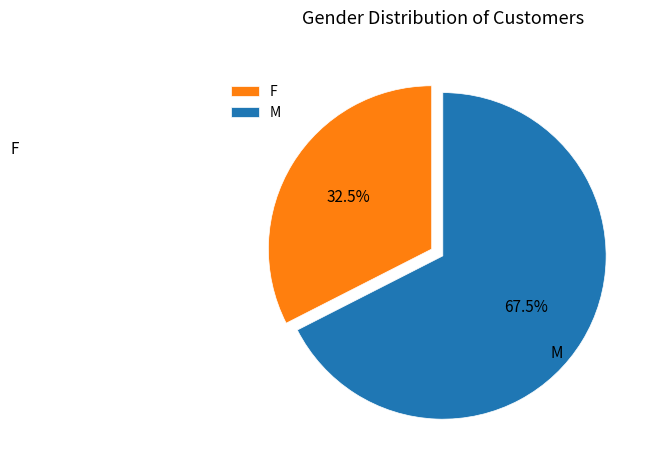

Does any single category account for the majority?

Yes